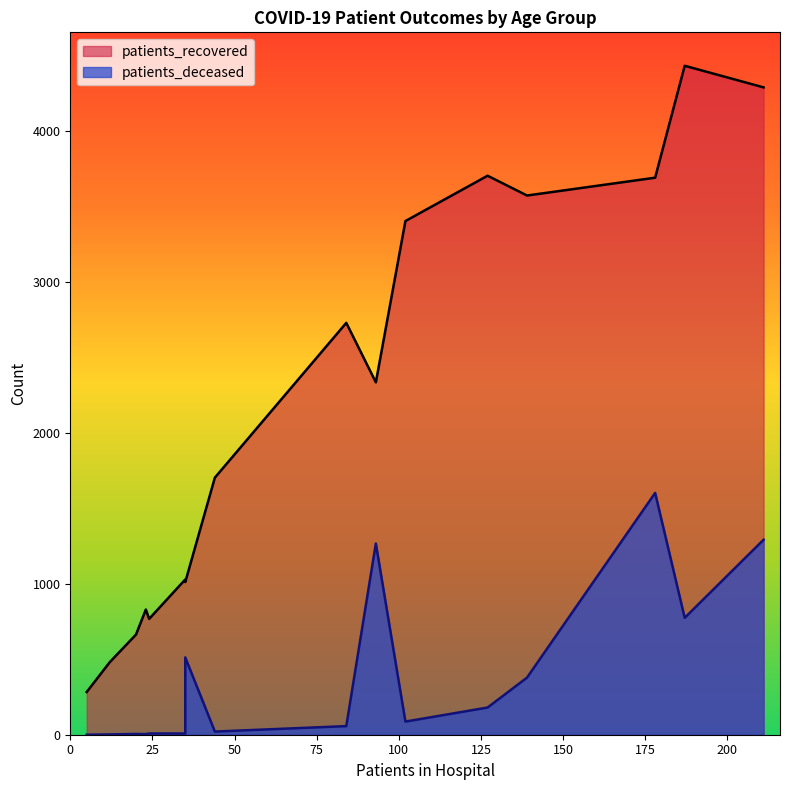

Is it true that patients_recovered equals 1011 at >90?

True